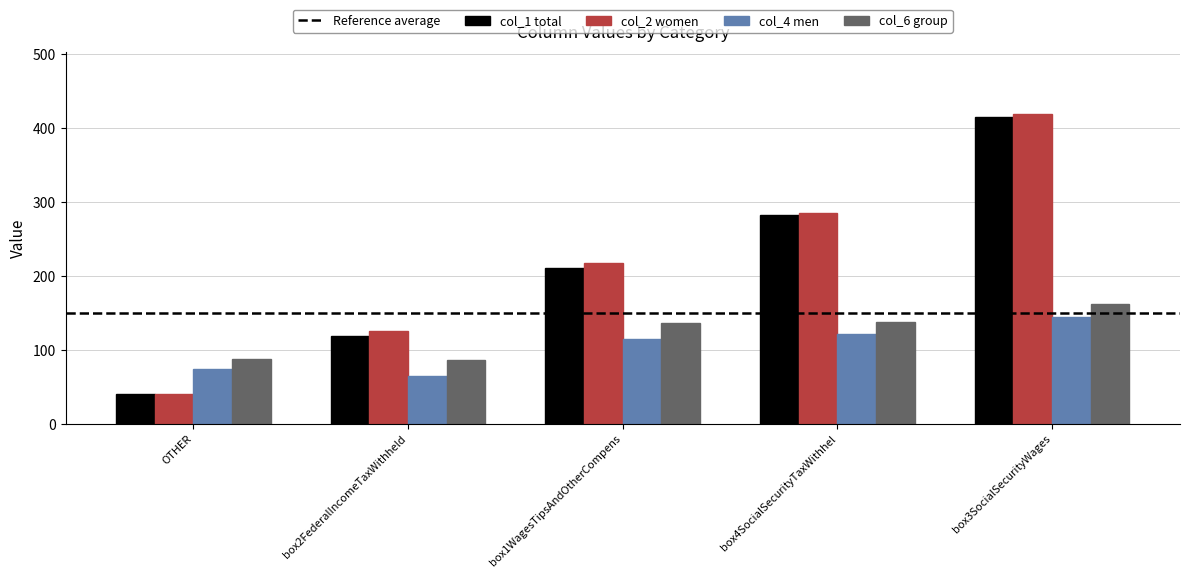

The col_6 group series shows 87 at OTHER. True or false?

True